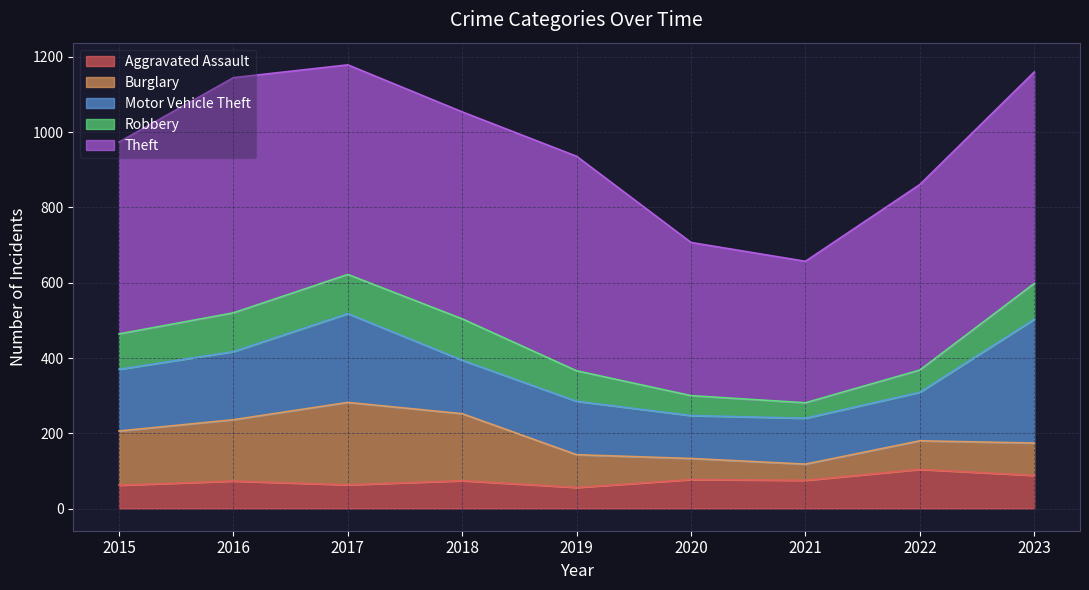

What value does the Robbery series have at 2022?

59